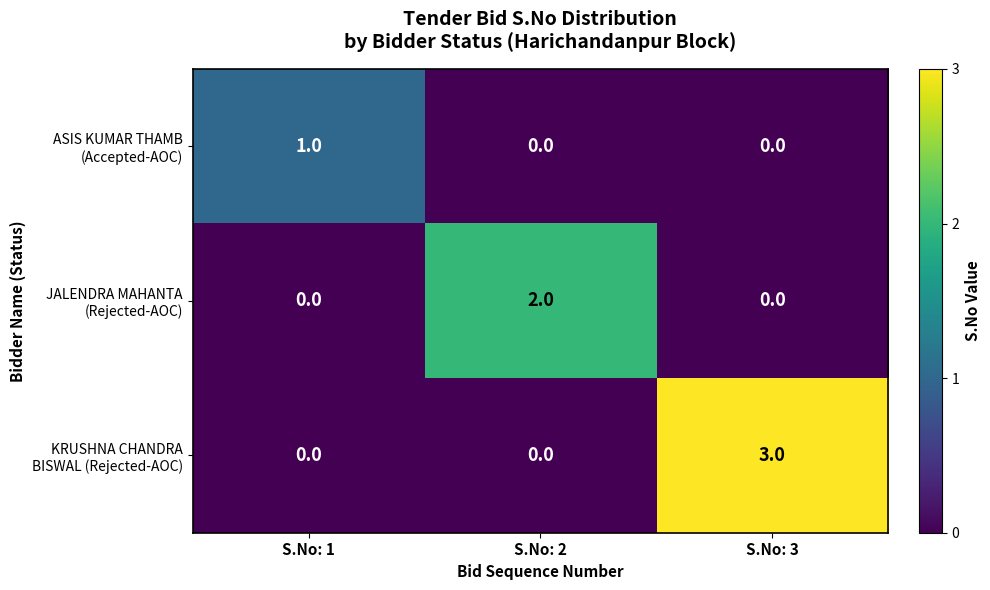

At how many categories does at least one series exceed 0?

3